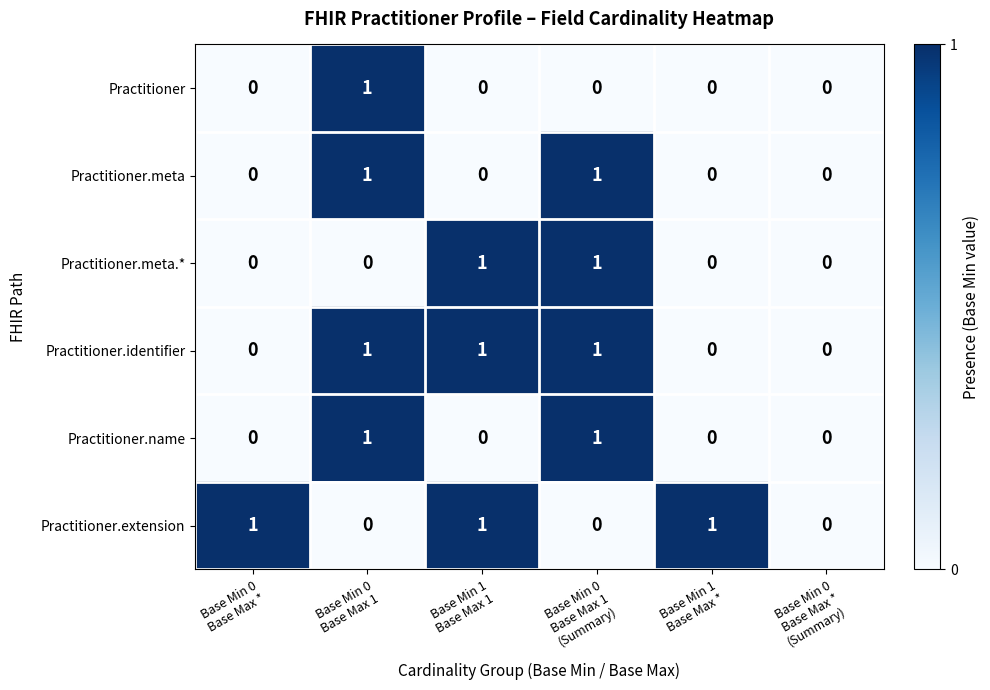

Count the Practitioner.identifier values in the range 0 to 1.

6